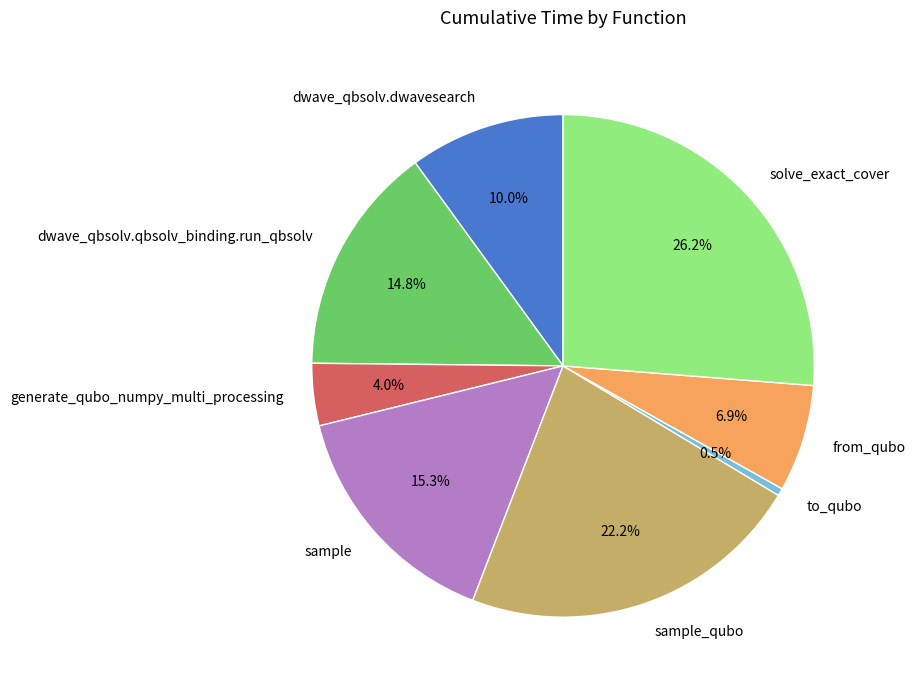

To the nearest percent, what is the difference between the generate_qubo_numpy_multi_processing and solve_exact_cover slice percentages?

22%